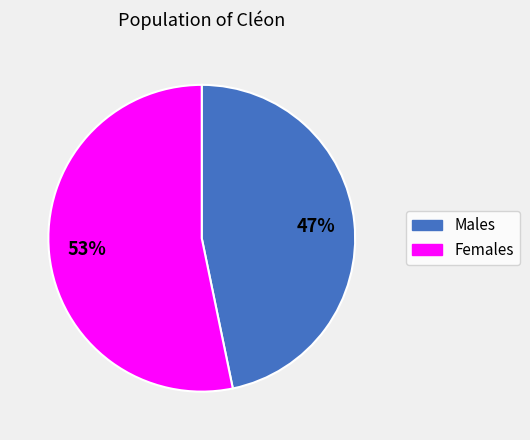

Is there a majority slice in this chart?

Yes